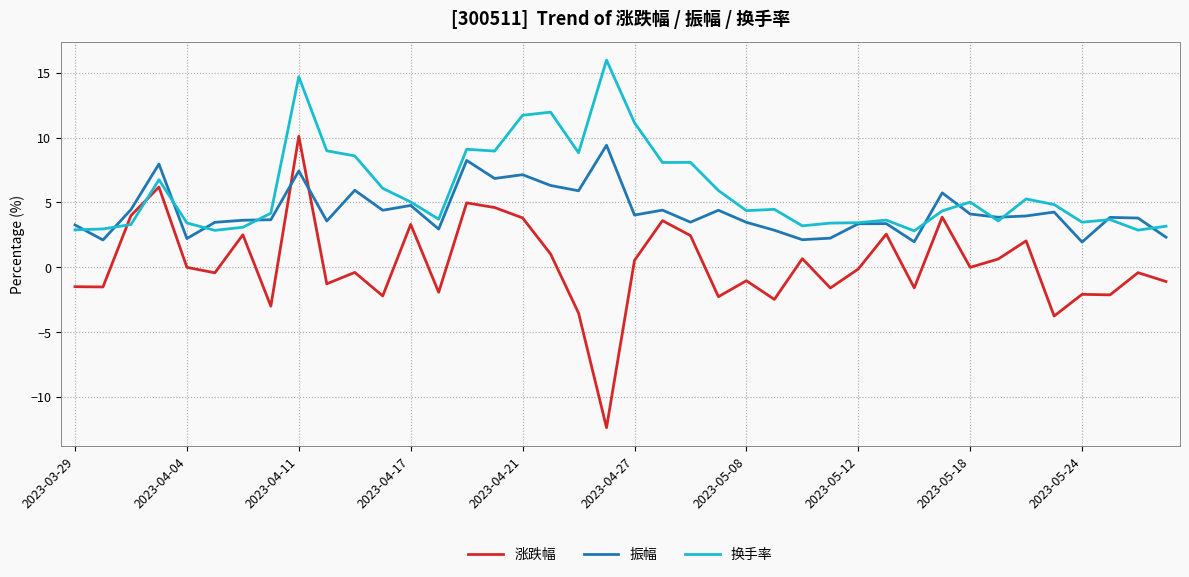

What is the maximum value shown in the chart?

16.0